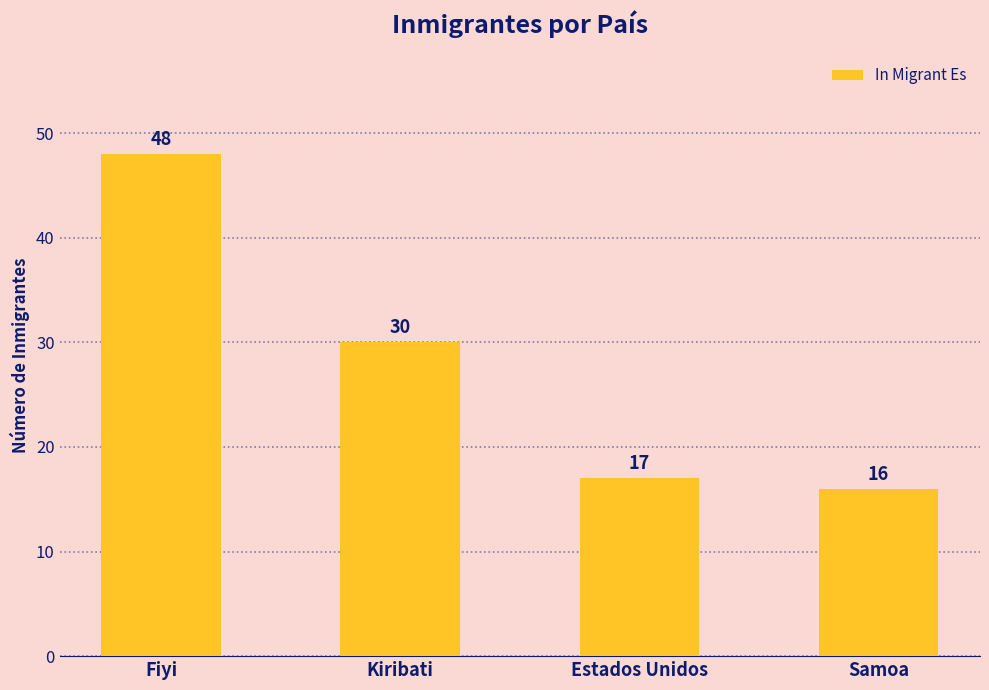

What is the ratio of the value at Fiyi to the value at Kiribati?

1.6